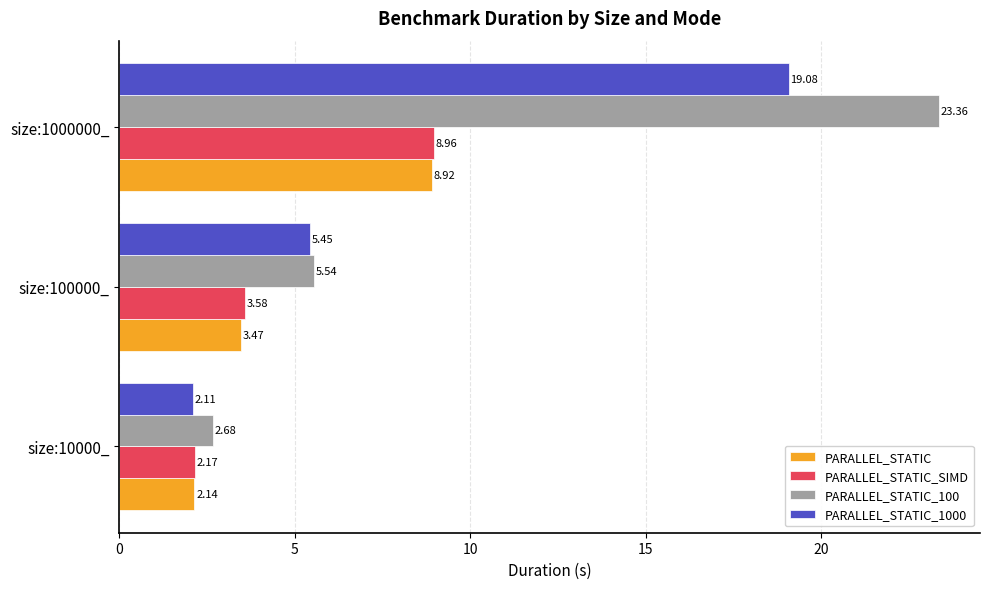

What is the difference between the maximum and minimum values in the PARALLEL_STATIC_1000 series?

17.0